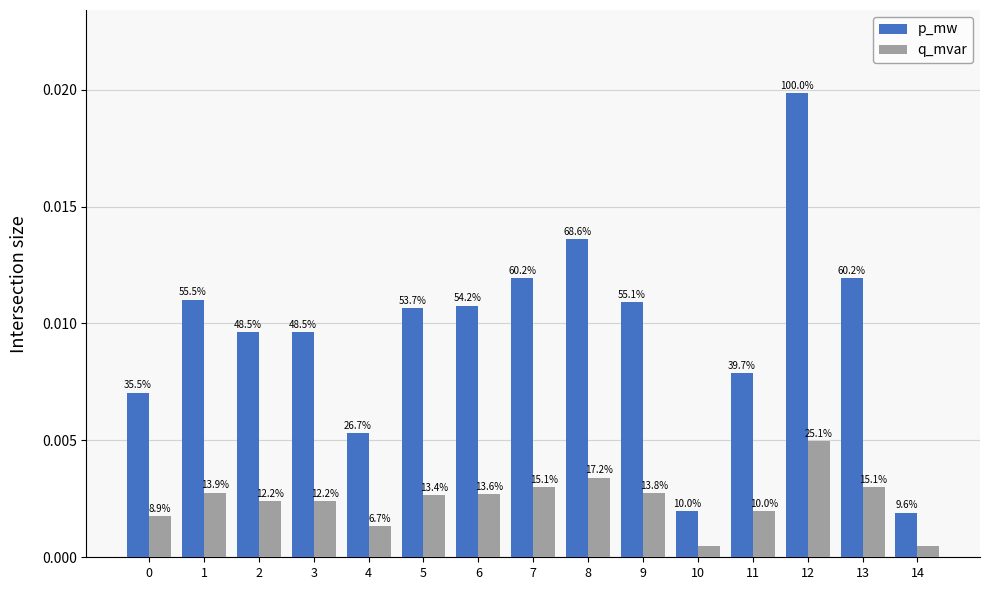

How many bars are there in total?

30